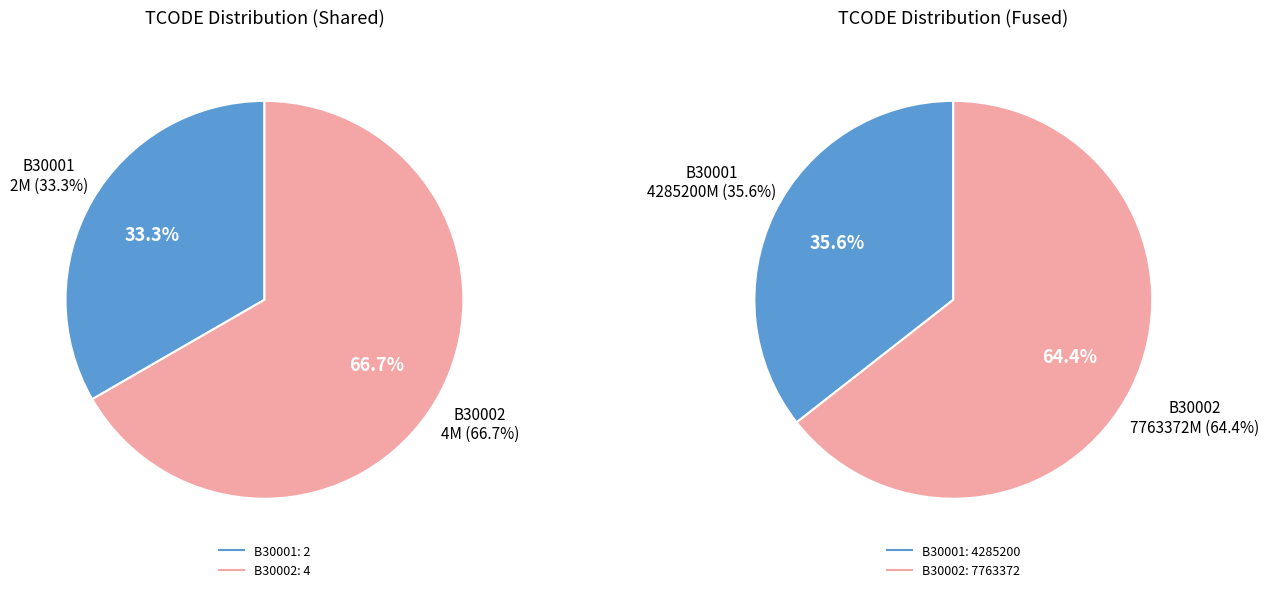

To the nearest percent, what is the difference between the B30001 and B30002 slice percentages?

33%